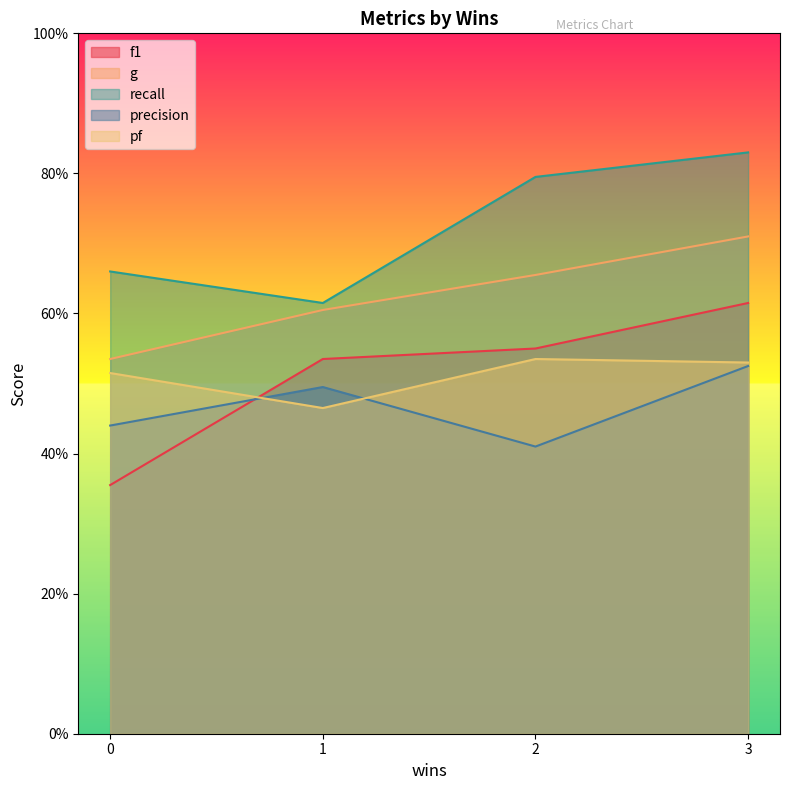

What is the value of the precision point at the 2nd from the left?

0.5